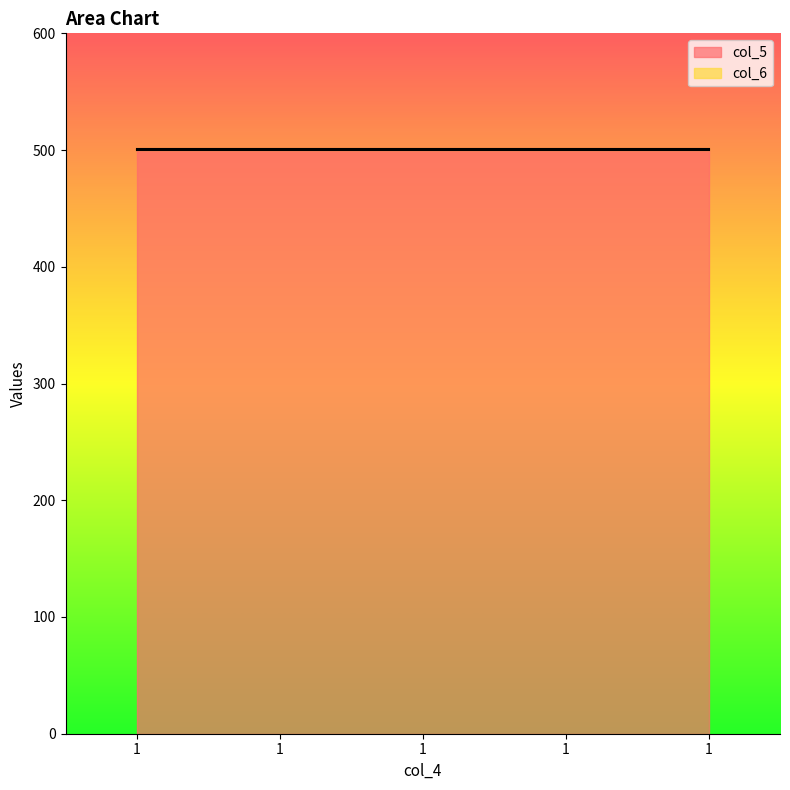

How many categories are shown in the chart?

5